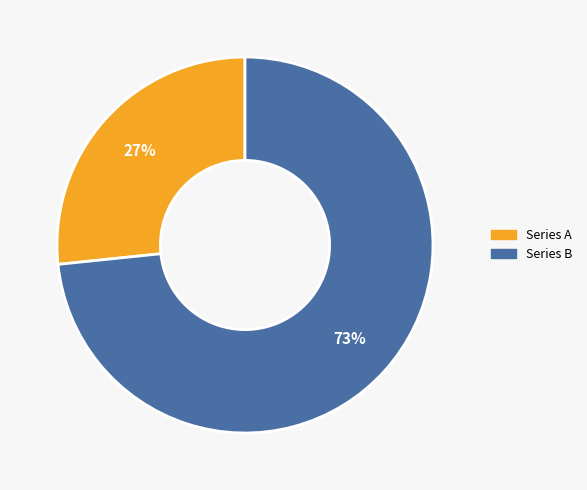

Does any single category account for the majority?

Yes